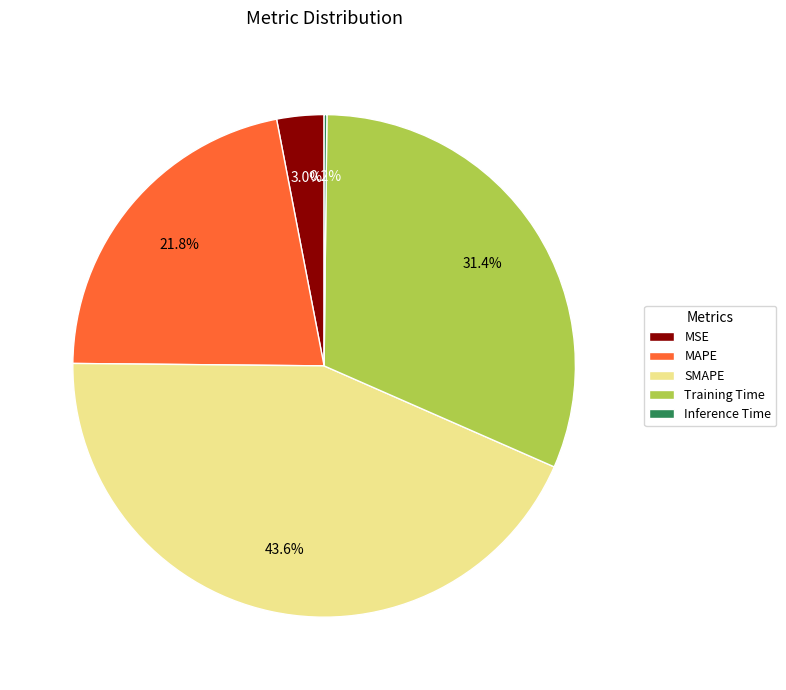

Between MSE and MAPE, which is larger?

MAPE